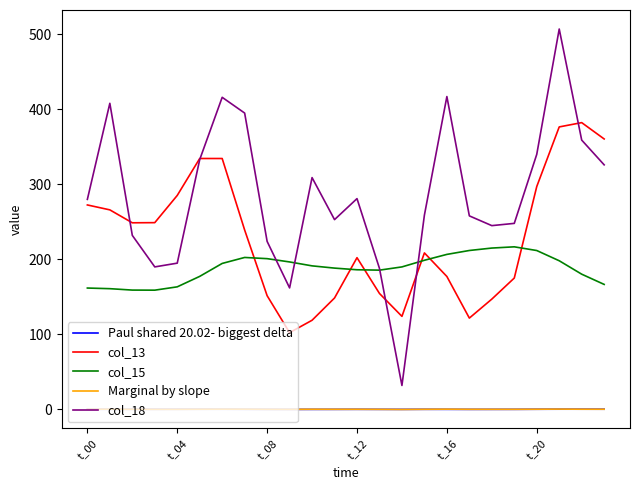

Which series has the largest total across all categories?

col_18